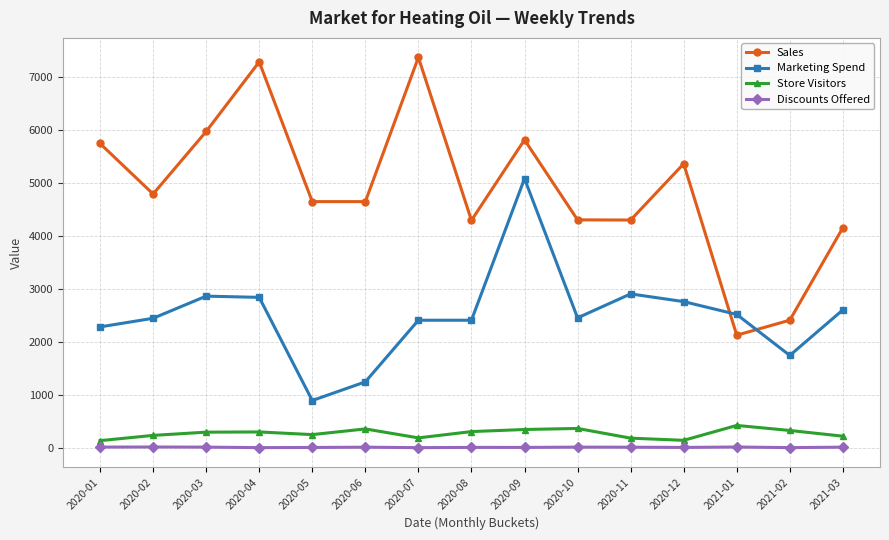

Does the chart display data point markers on the line(s)?

Yes